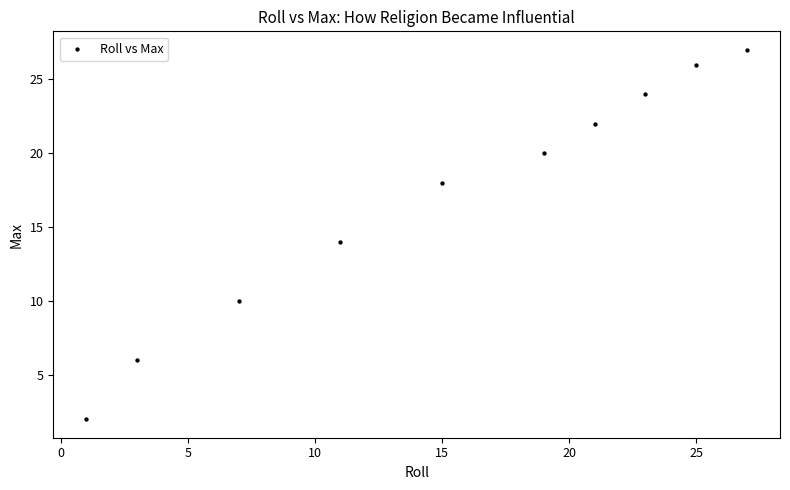

What is the range of Y values (max minus min)?

25